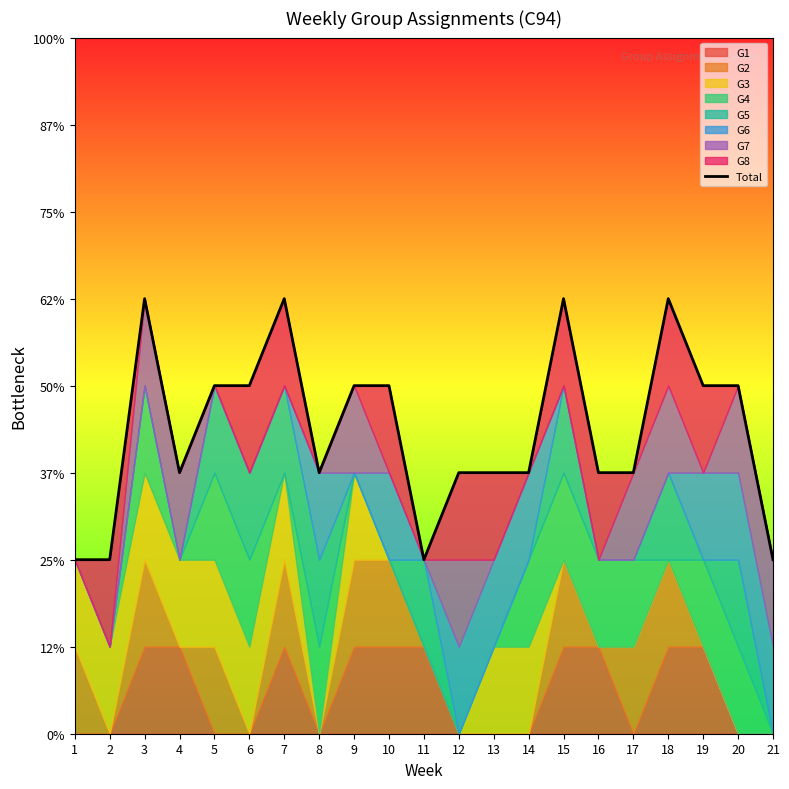

What is the minimum value shown in the chart?

2